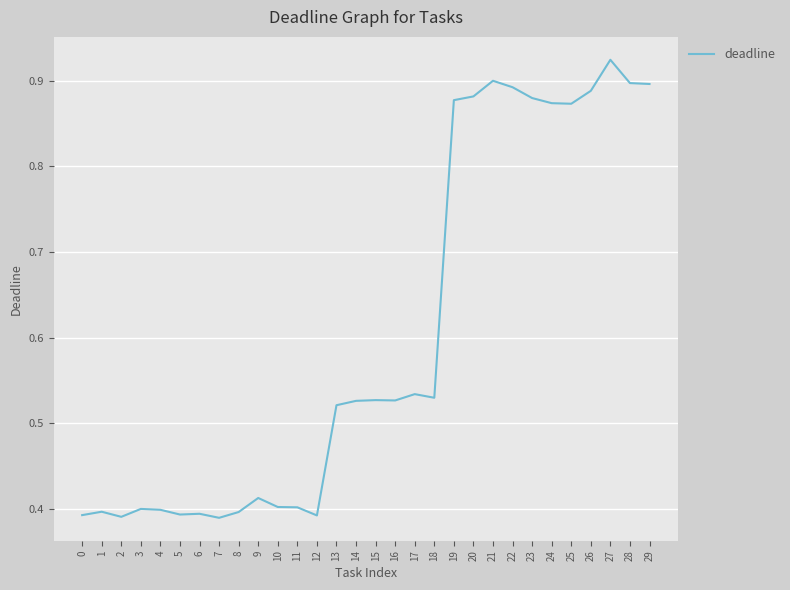

How many lines are shown in the chart?

1